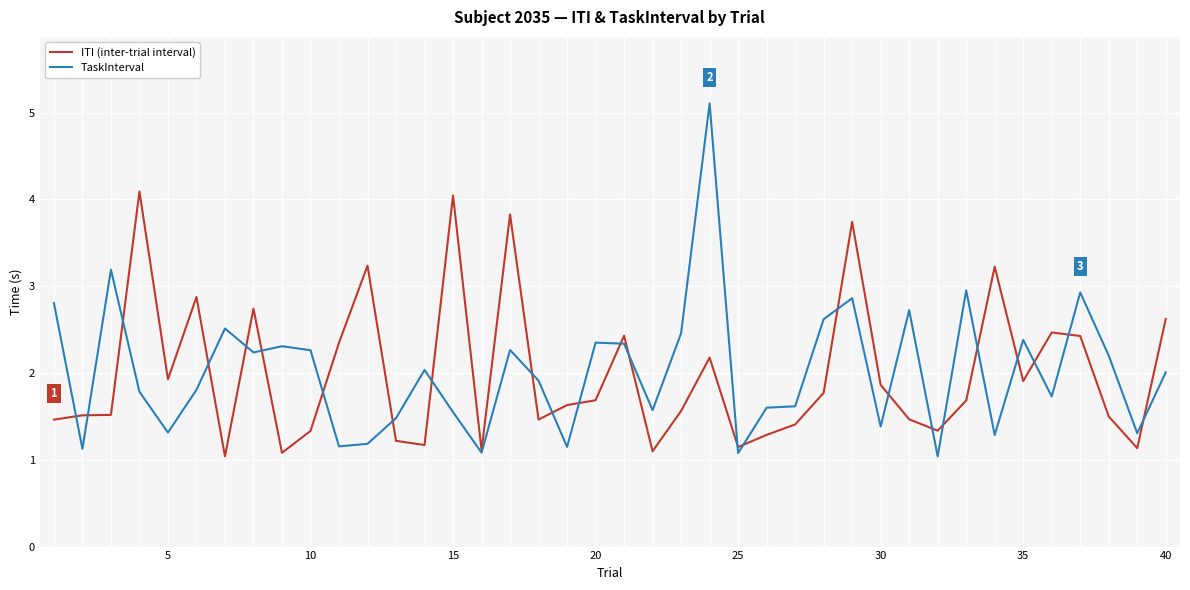

Which series has the widest spread of values?

TaskInterval